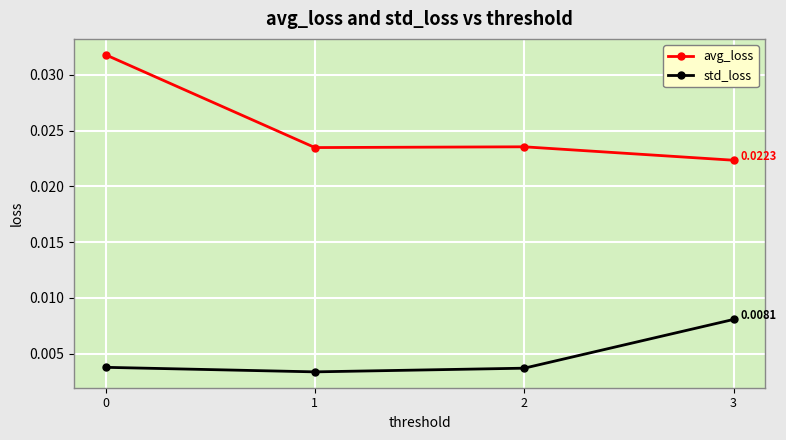

Where is the first local maximum for avg_loss?

2